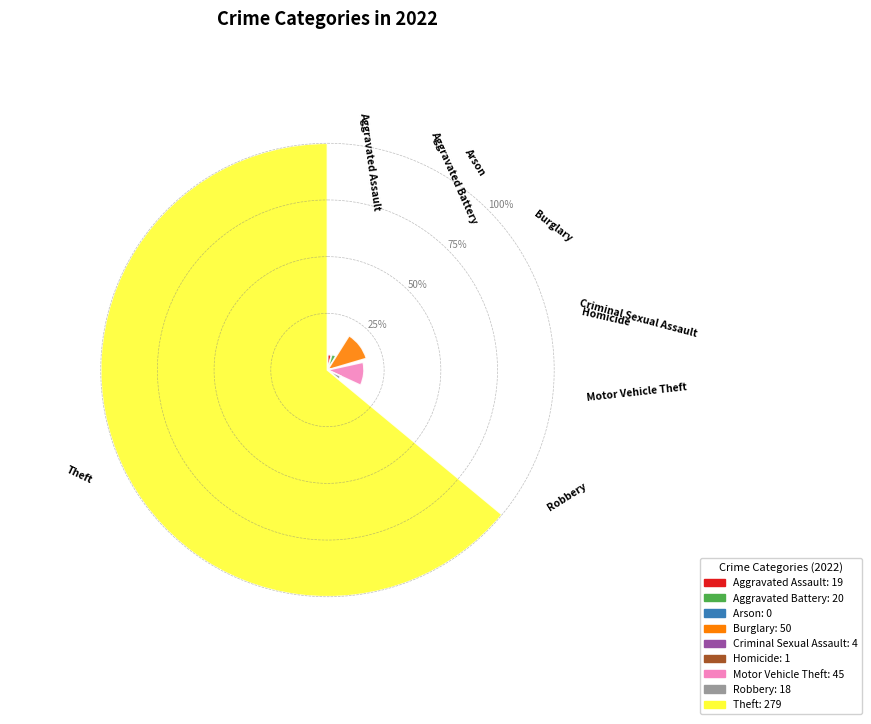

Rank the categories by value from lowest to highest.

Arson, Homicide, Criminal Sexual Assault, Robbery, Aggravated Assault, Aggravated Battery, Motor Vehicle Theft, Burglary, Theft